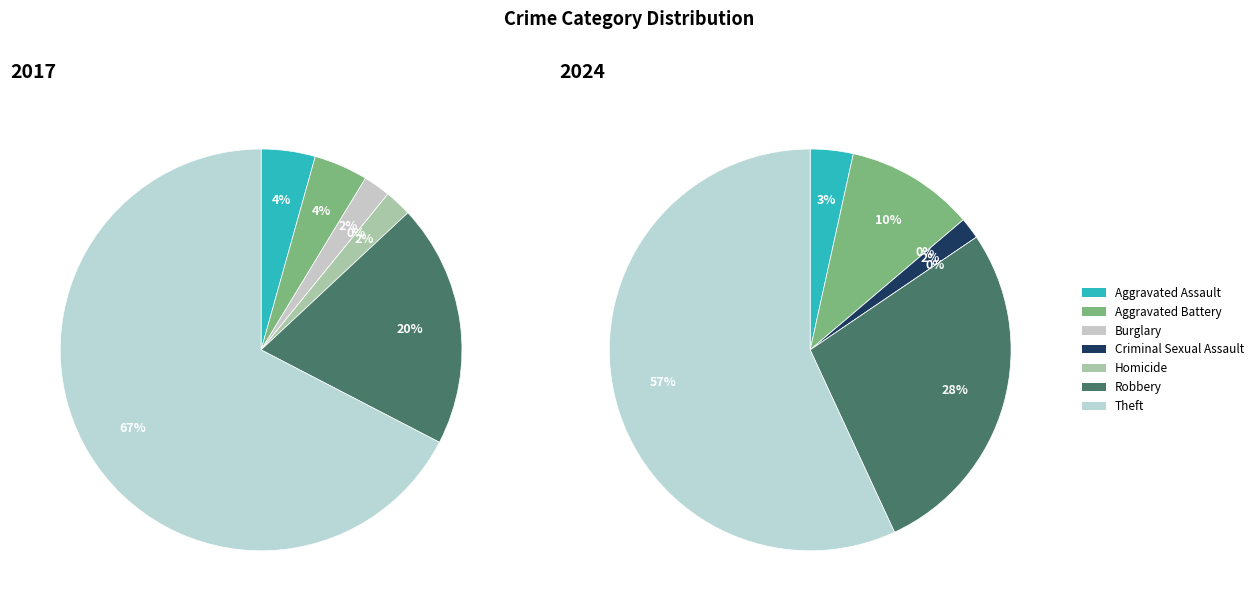

To the nearest percent, what is the average slice percentage?

14%